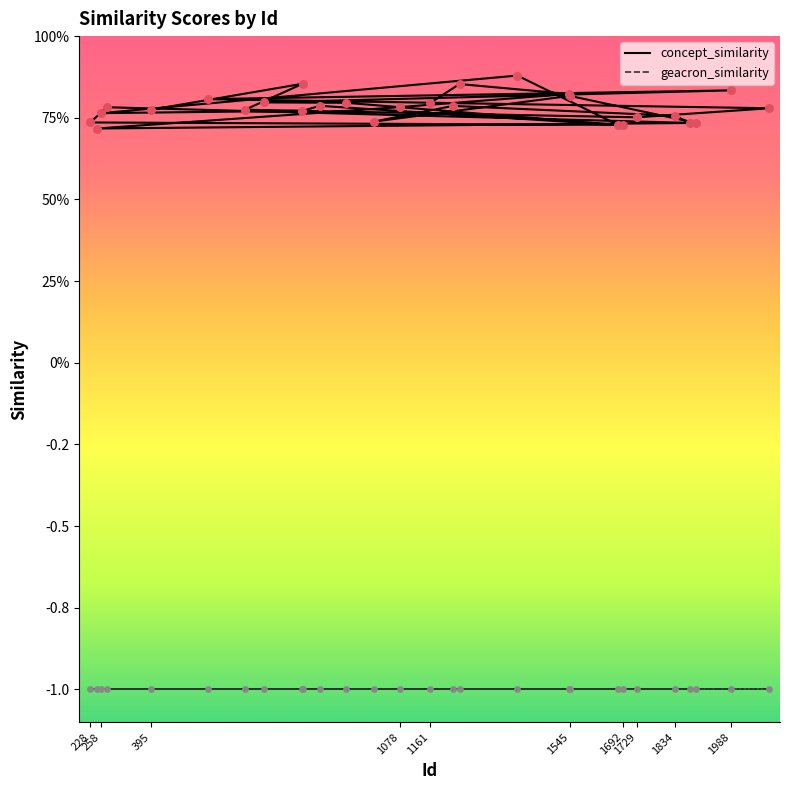

Is the value of concept_similarity at 23 greater than the value of geacron_similarity at 10?

Yes